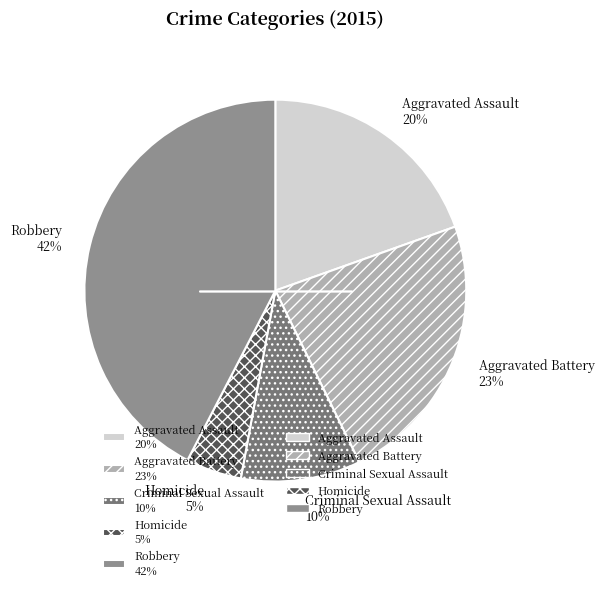

Do Criminal Sexual Assault 10% and Homicide 5% together represent more than half of the pie?

No